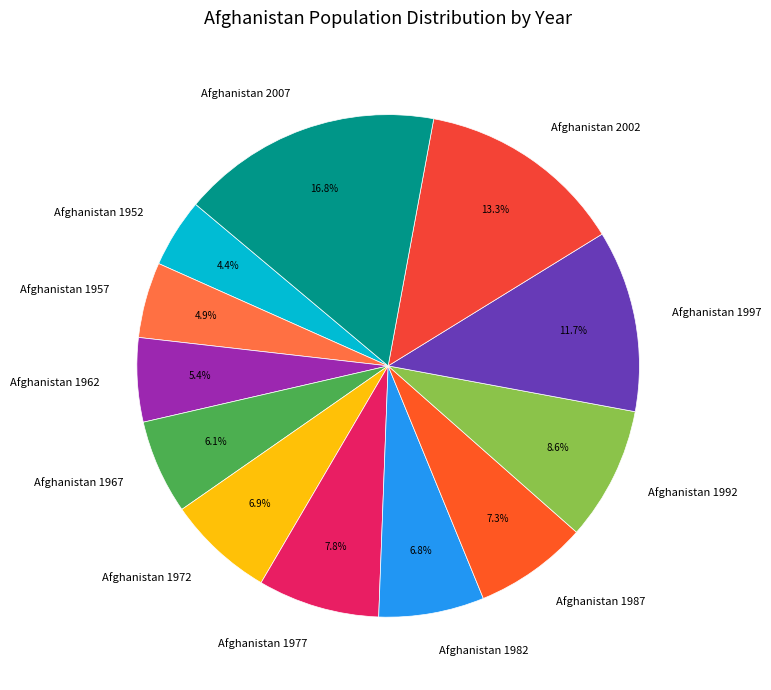

Which has a higher value, Afghanistan 1987 or Afghanistan 1962?

Afghanistan 1987